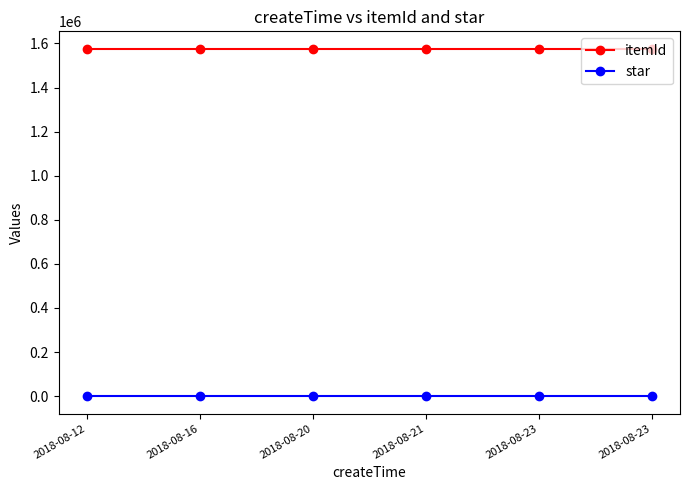

How many categories are shown in the chart?

6